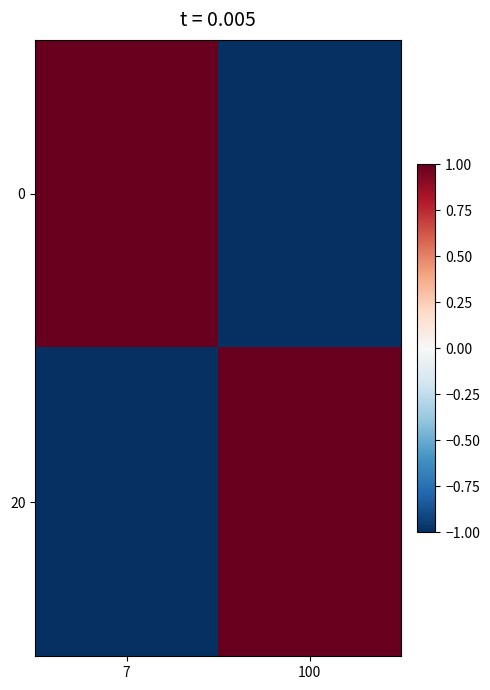

At which category is the sum across all series the highest?

7